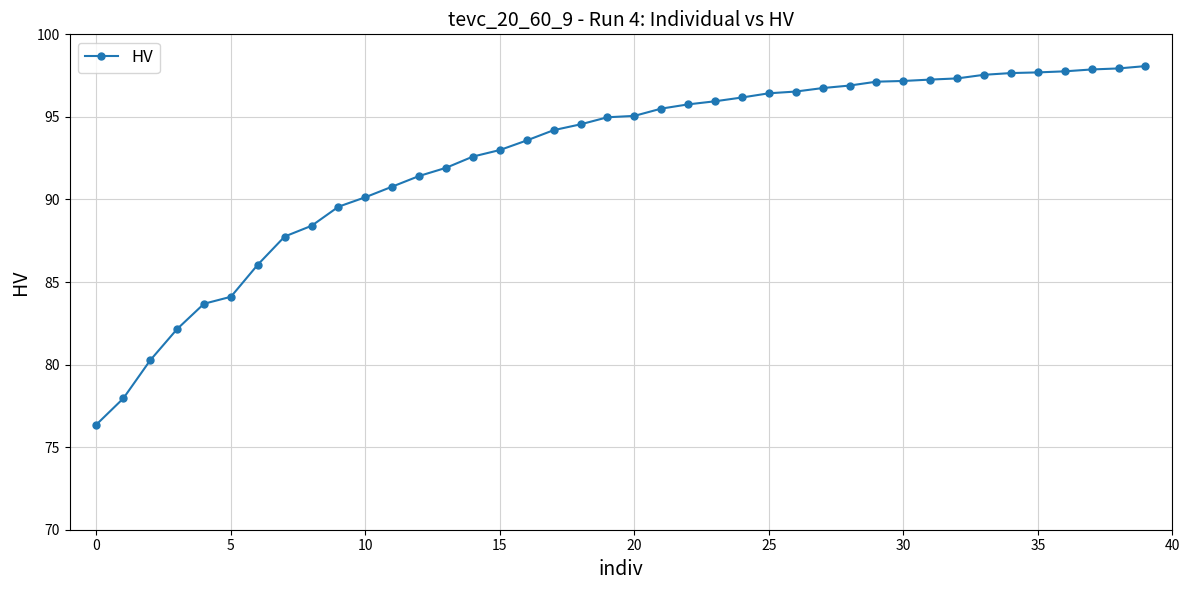

What is the average value?

92.5